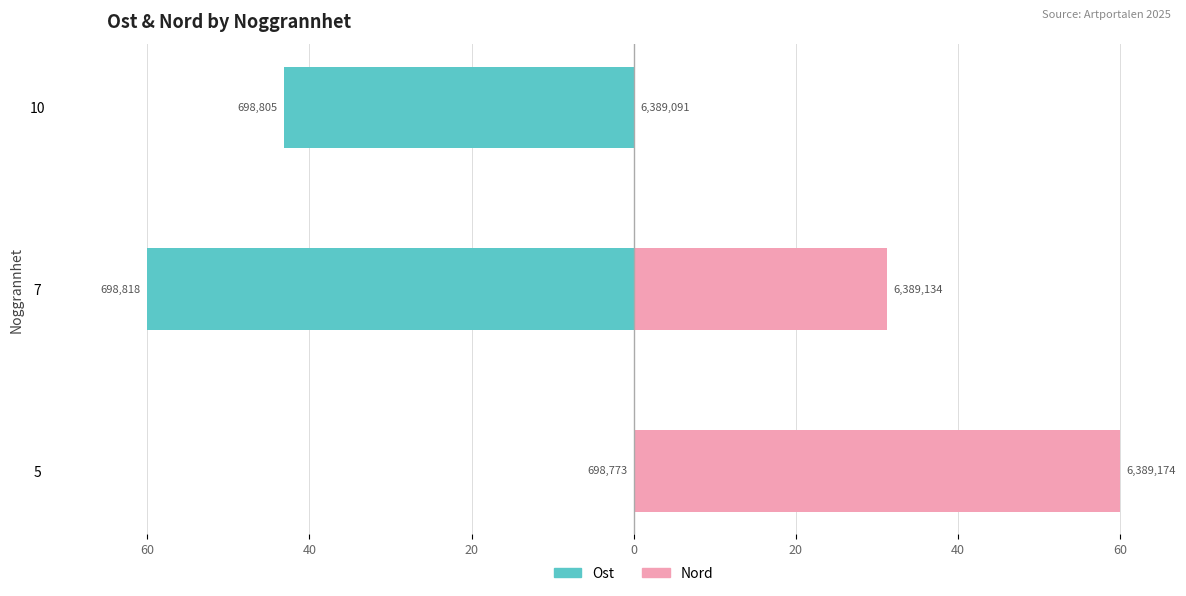

Which series changed the most between 5 and 10?

Nord